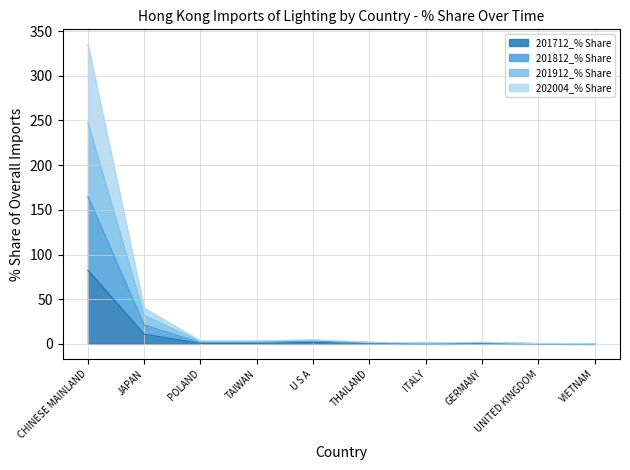

True or false: 201912_% Share has a value of 3.5 at POLAND.

False